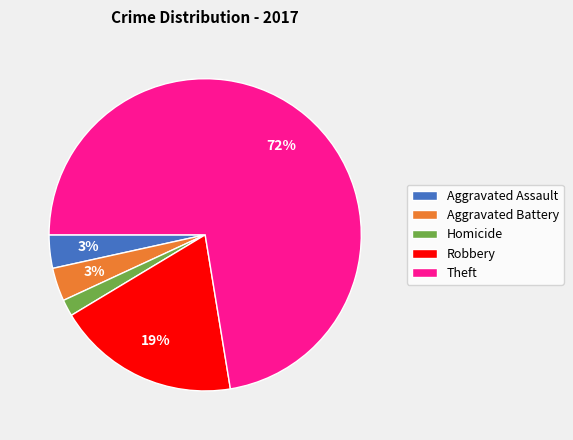

Approximately how many times larger is the value at Aggravated Assault compared to Aggravated Battery?

1.0